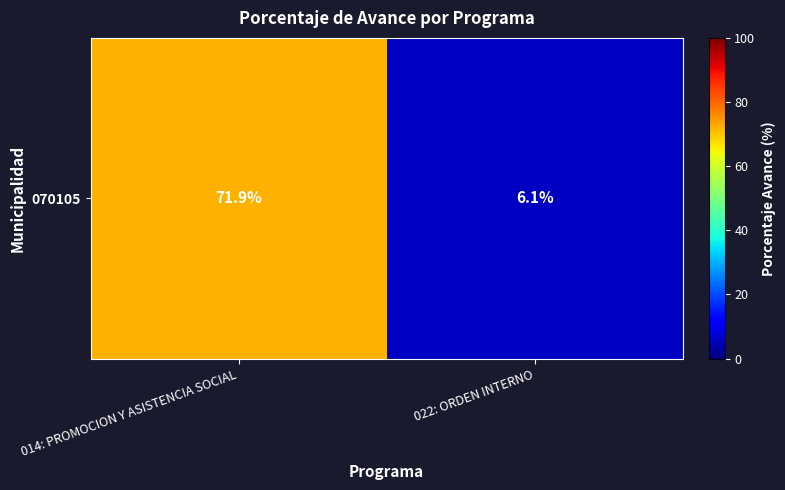

Reading left to right, transcribe all the data shown in this chart.

014: PROMOCION Y ASISTENCIA SOCIAL=71.9	022: ORDEN INTERNO=6.1